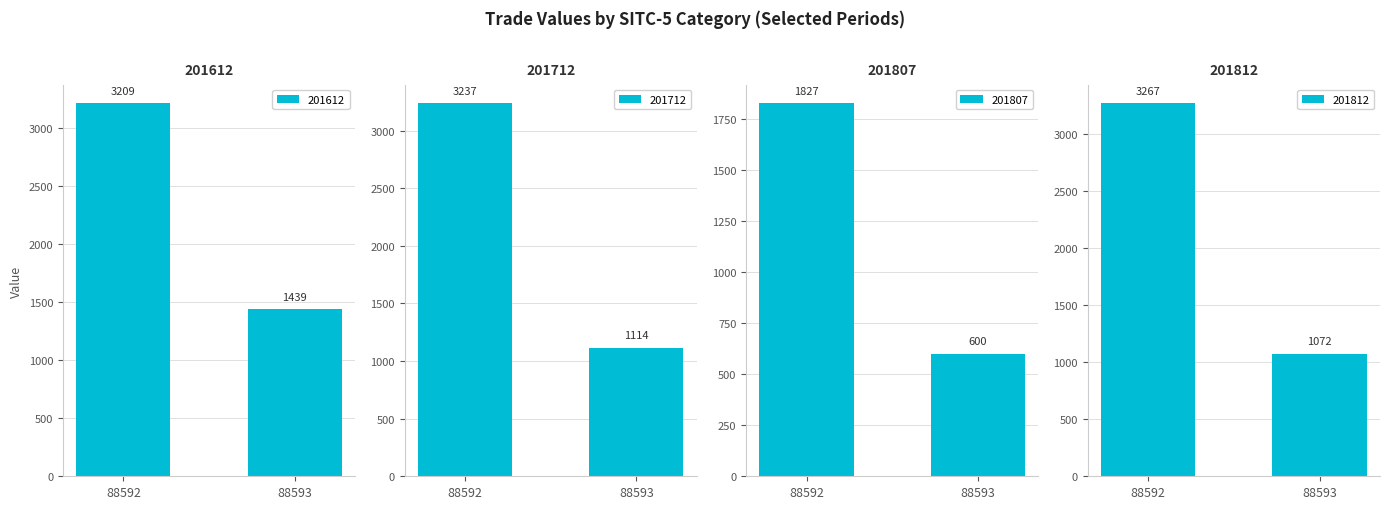

The 201812 series shows 1210.6 at 88592. True or false?

False